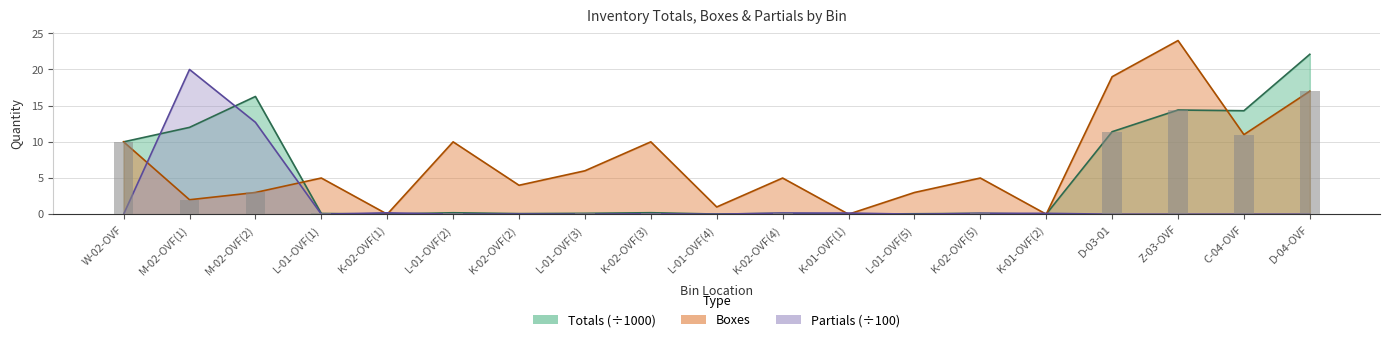

Reading left to right, transcribe all the data shown in this chart.

Totals: 10.0	12.0	16.3	0.1	0.0	0.2	0.1	0.1	0.2	0.0	0.1	0.0	0.1	0.1	0.0	11.4	14.4	14.3	22.1
Boxes: 10.0	2.0	3.0	5.0	0.0	10.0	4.0	6.0	10.0	1.0	5.0	0.0	3.0	5.0	0.0	19.0	24.0	11.0	17.0
Partials: 0.0	20.0	12.7	0.0	0.2	0.0	0.0	0.0	0.1	0.0	0.2	0.2	0.0	0.1	0.1	0.0	0.0	0.0	0.0